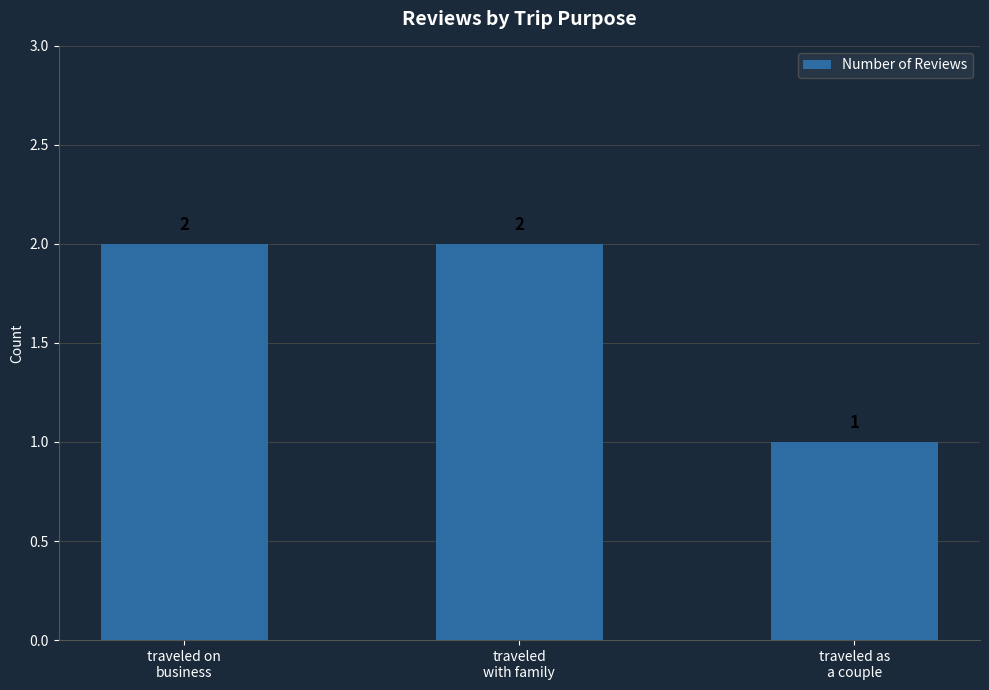

What is the ratio of the value at traveled as
a couple to the value at traveled
with family?

0.5